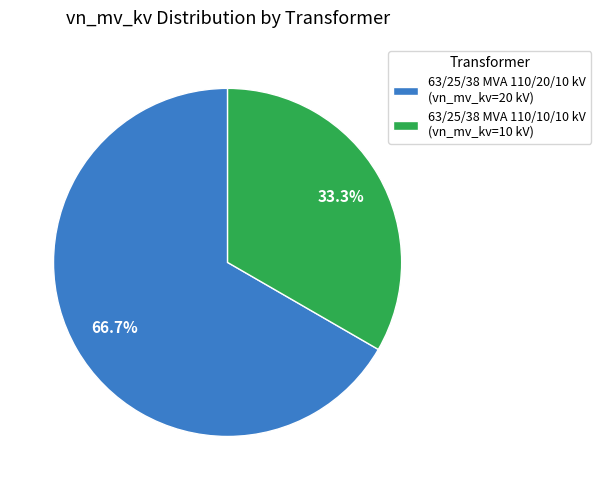

How many segments does this pie chart have?

2